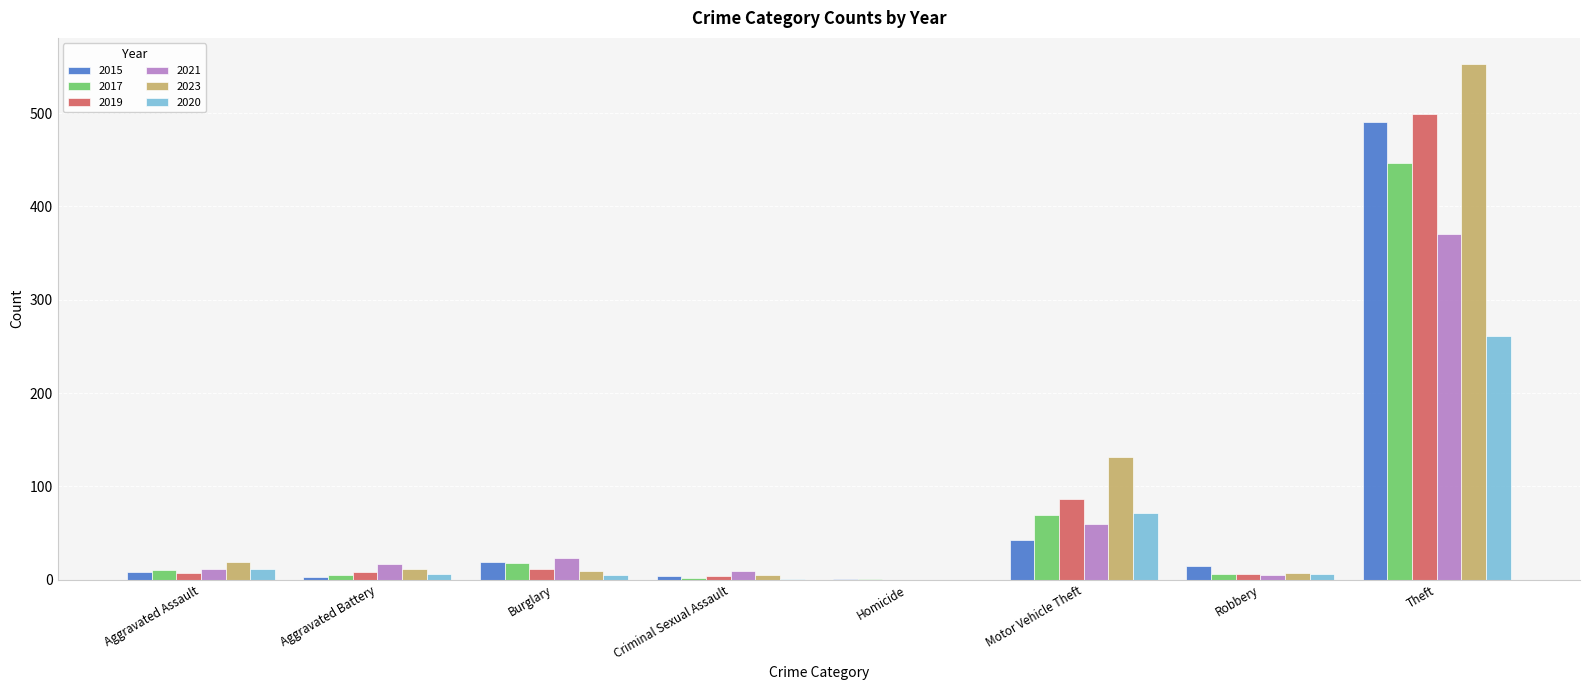

Is it true that 2021 equals 17 at Motor Vehicle Theft?

False